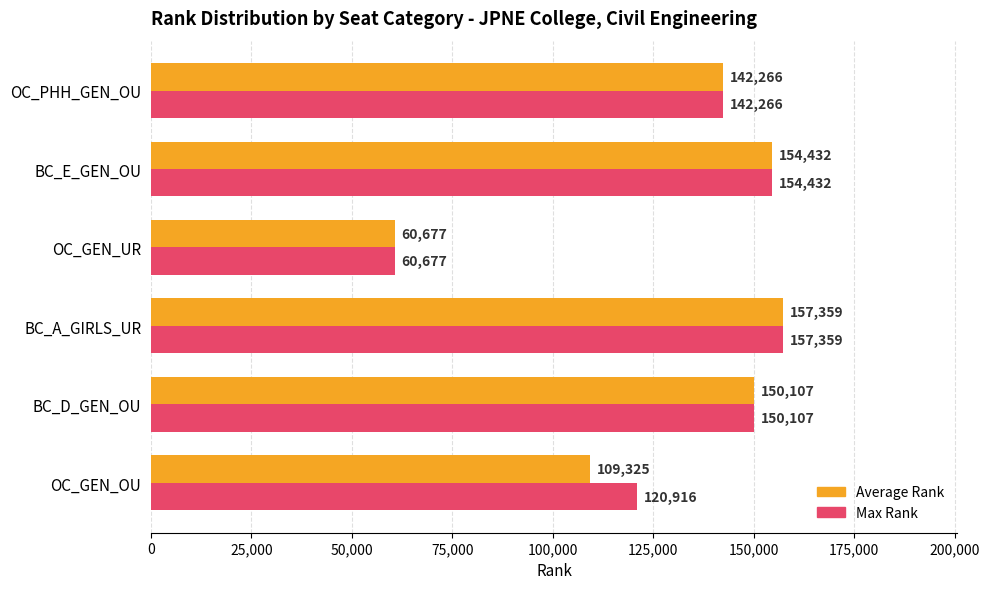

Is it true that Average Rank equals 68738.1 at OC_PHH_GEN_OU?

False